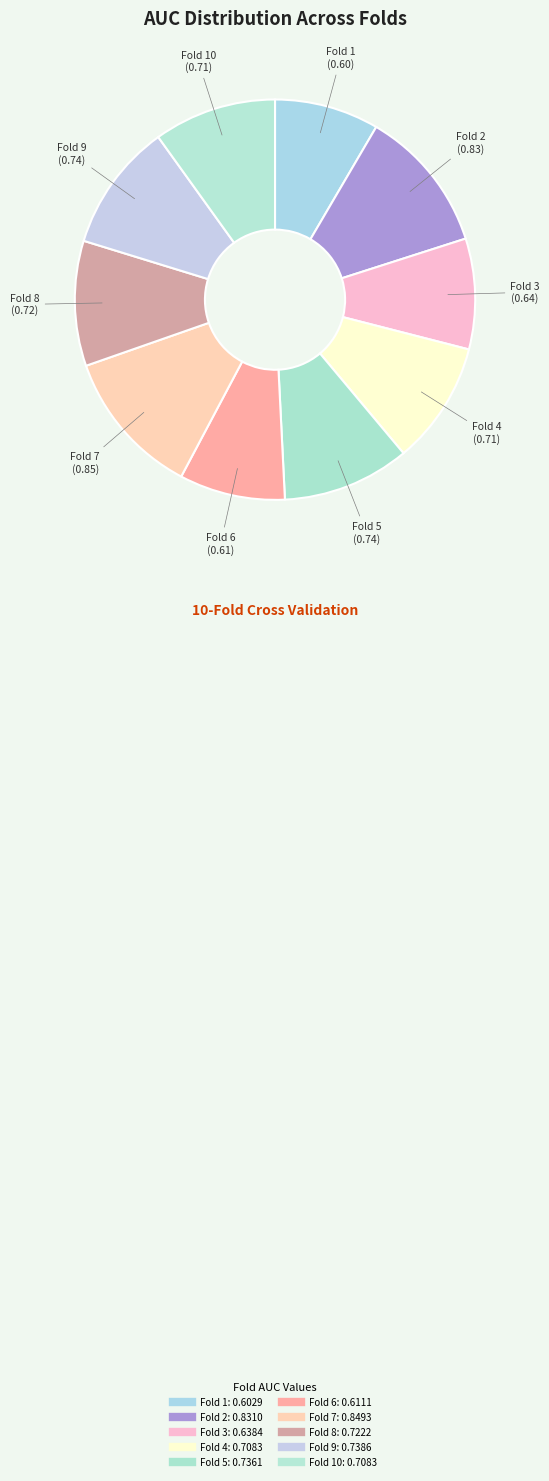

How many segments does this pie chart have?

10